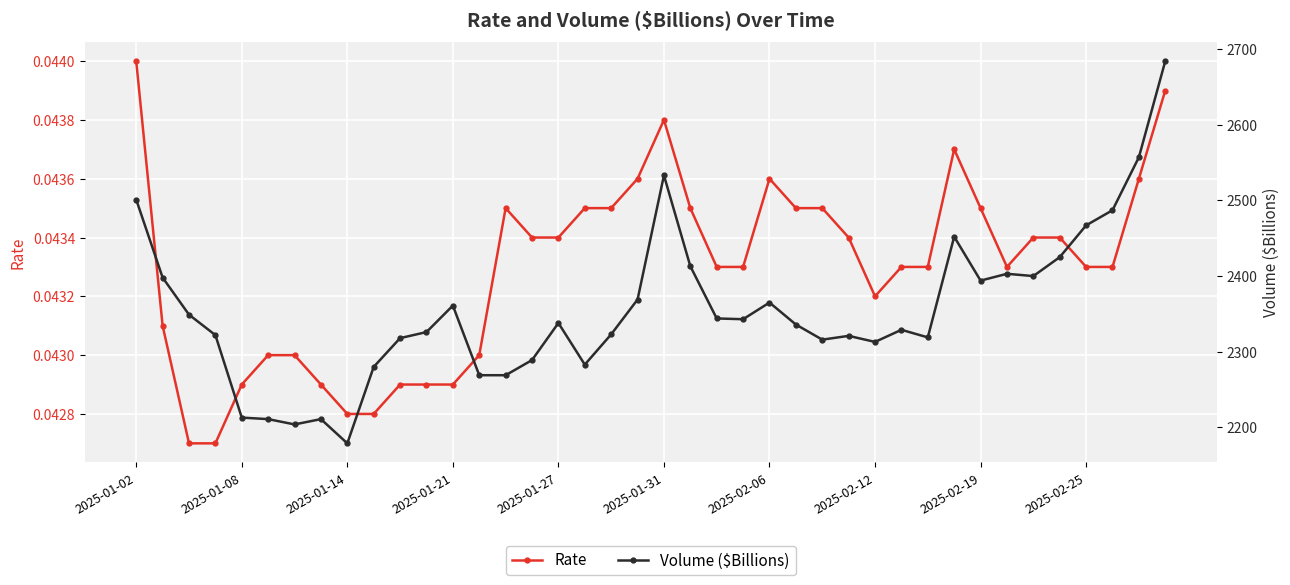

What is the average value of the Volume ($Billions) series?

2355.3